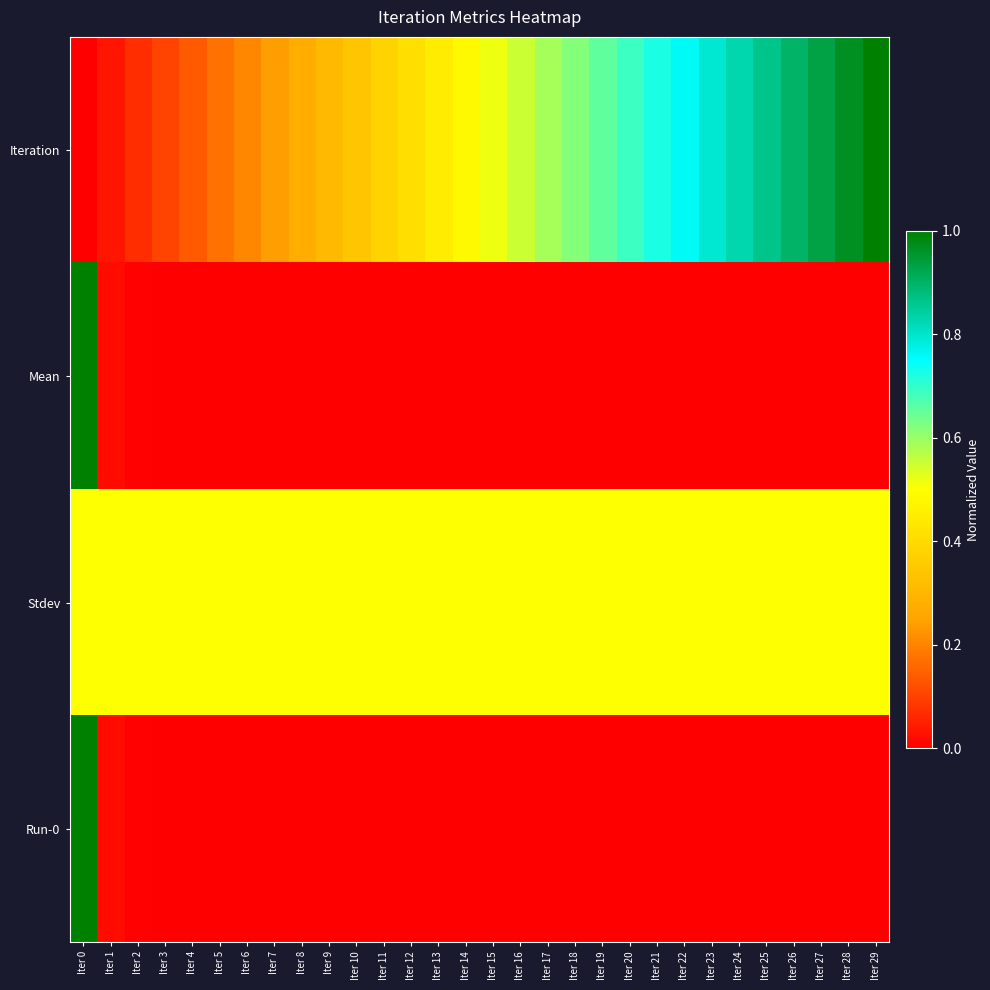

Rank the series by their maximum value, from highest to lowest.

Iteration, Mean, Run-0, Stdev